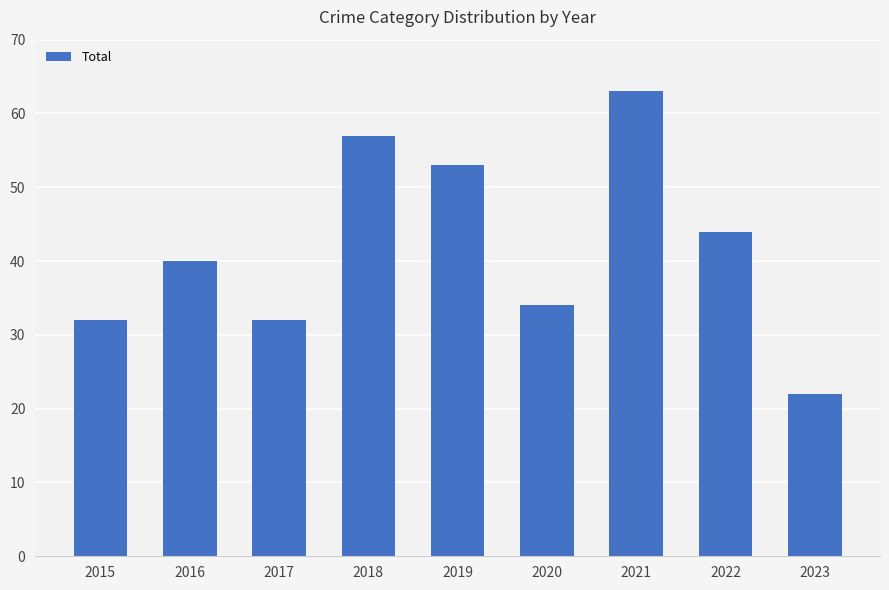

What is the average value?

42